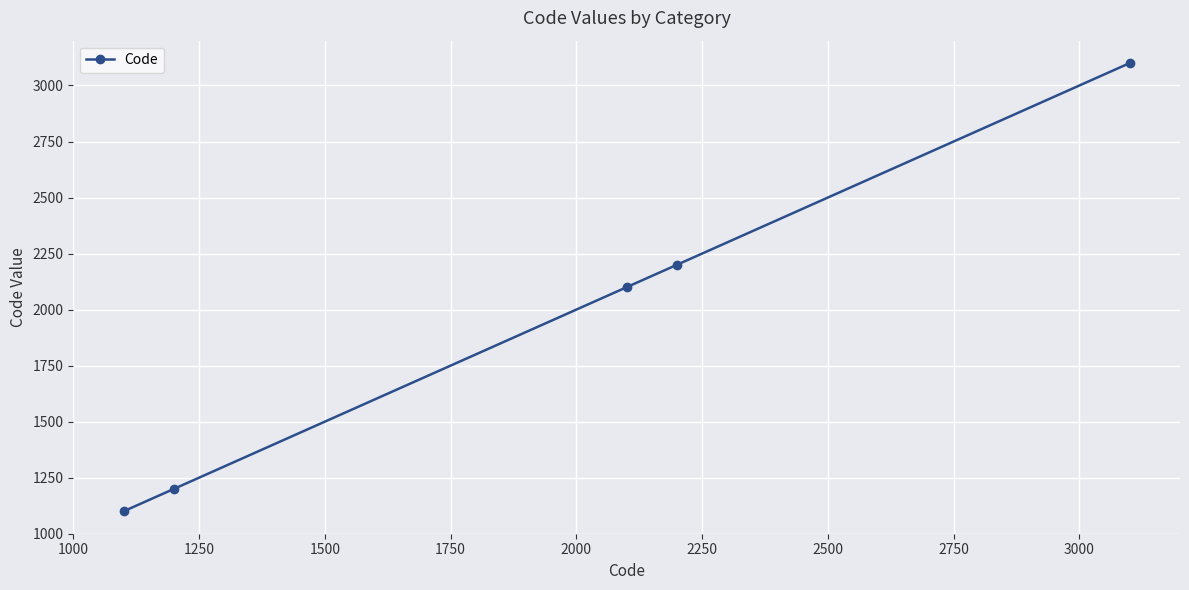

What is the smallest value displayed?

1100